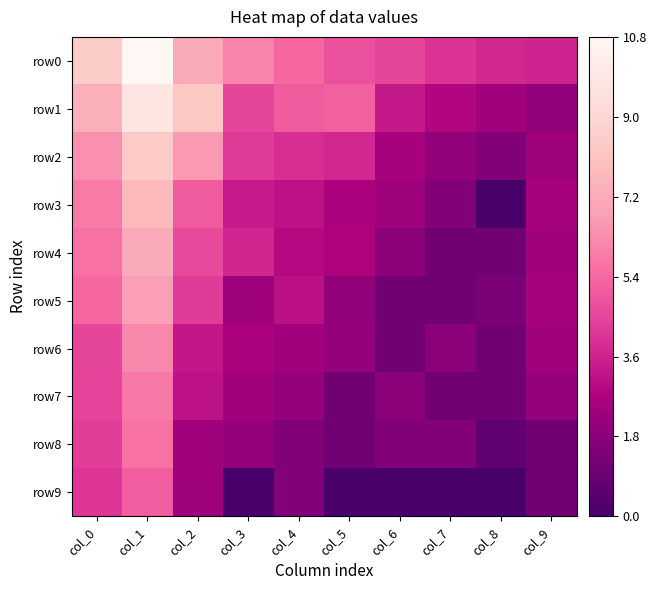

How many distinct data groups are displayed?

10